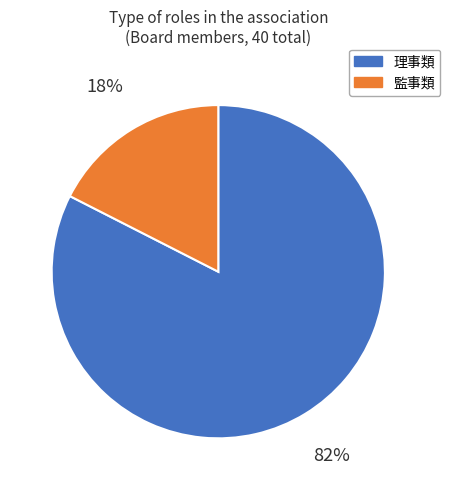

Does any single category account for the majority?

Yes